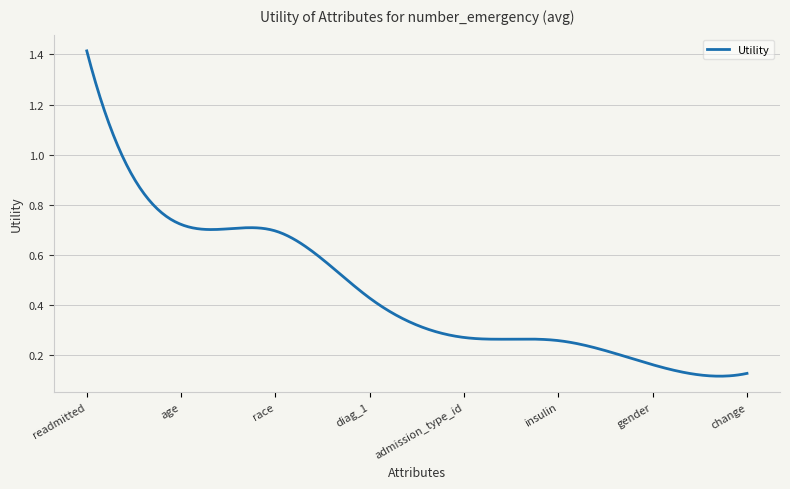

How many lines are shown in the chart?

1